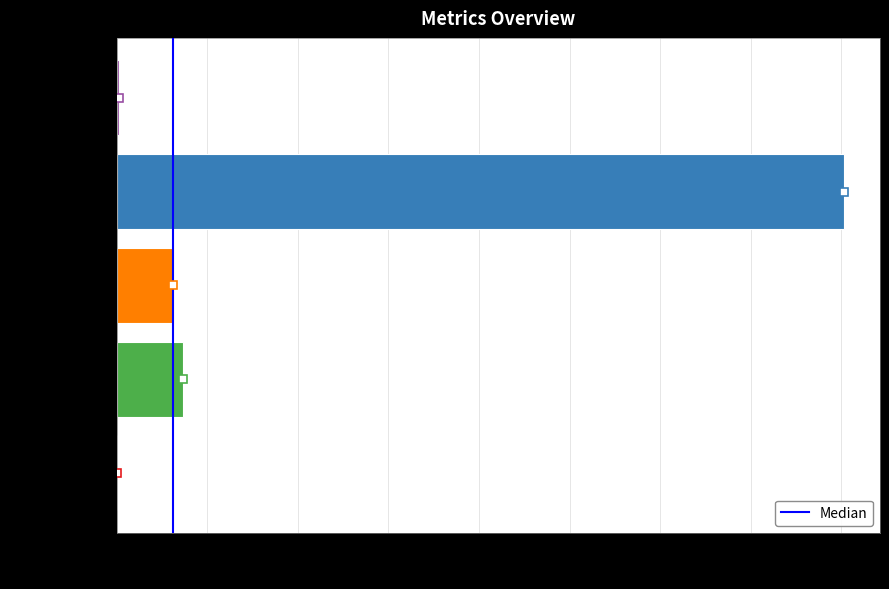

What is the sum of all values?

4.7